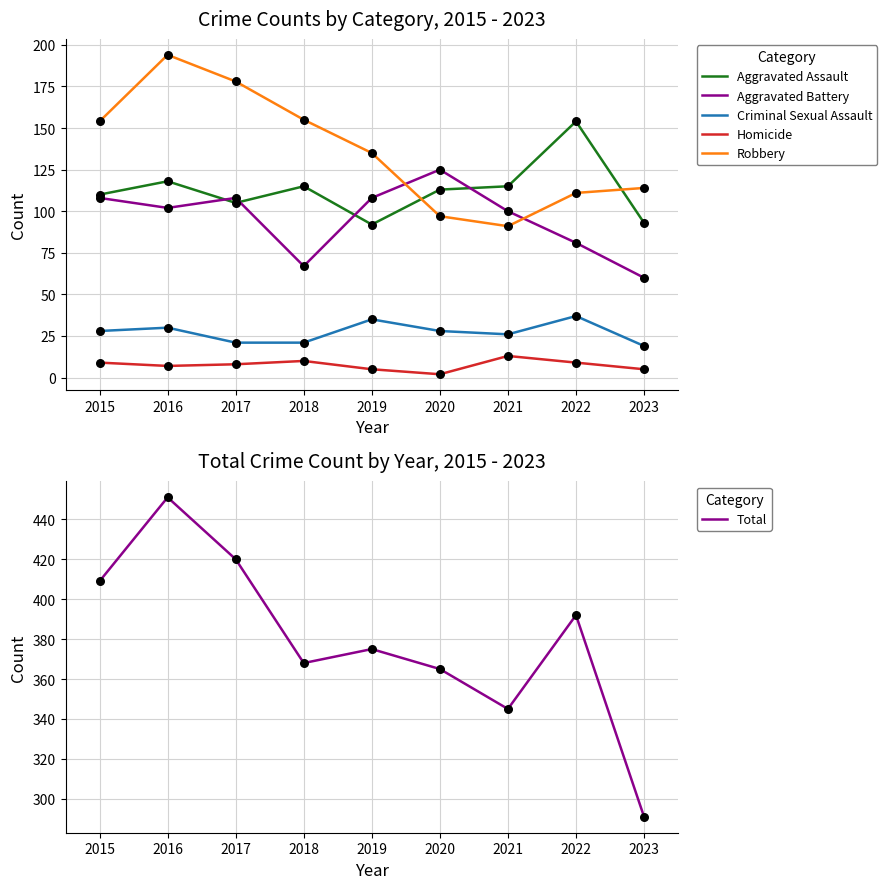

At how many categories does at least one series exceed 66?

9